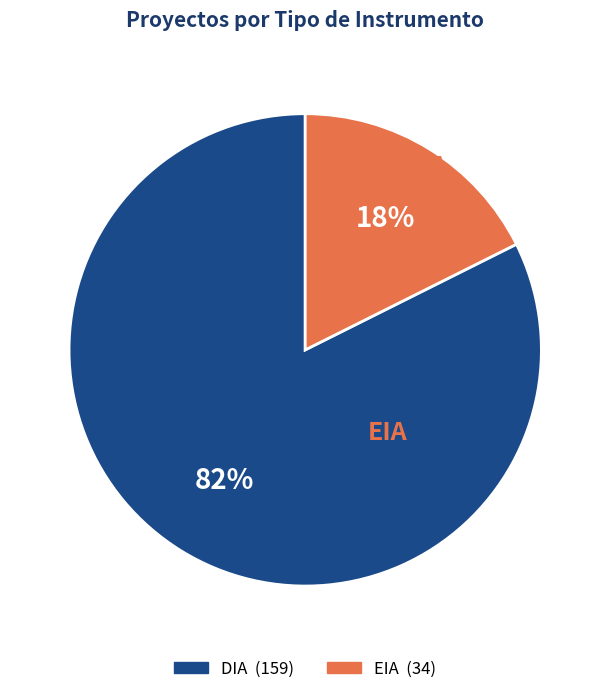

To the nearest percent, what percentage of the pie is EIA?

18%